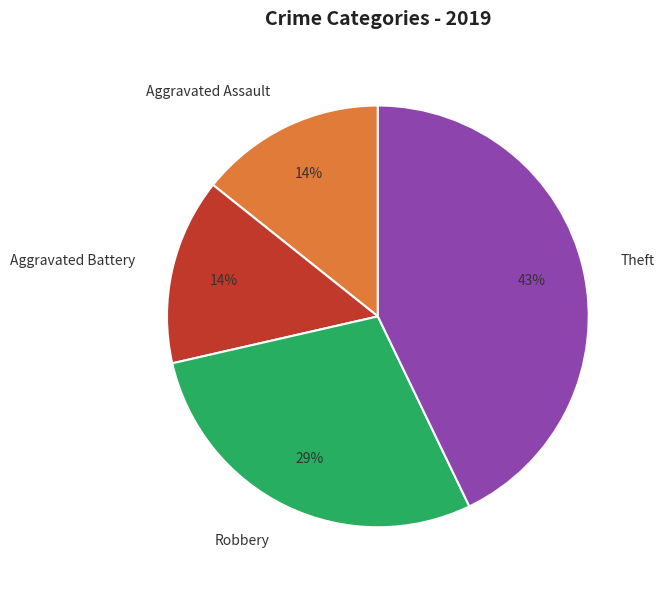

What percentage is the Theft slice, to the nearest percent?

43%